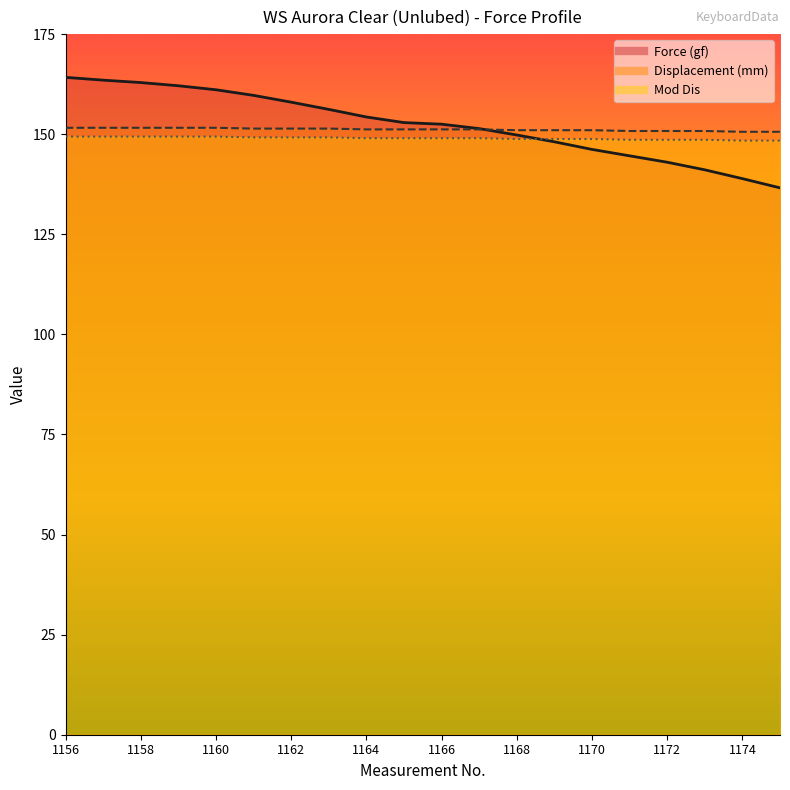

How many data points does each series have?

20